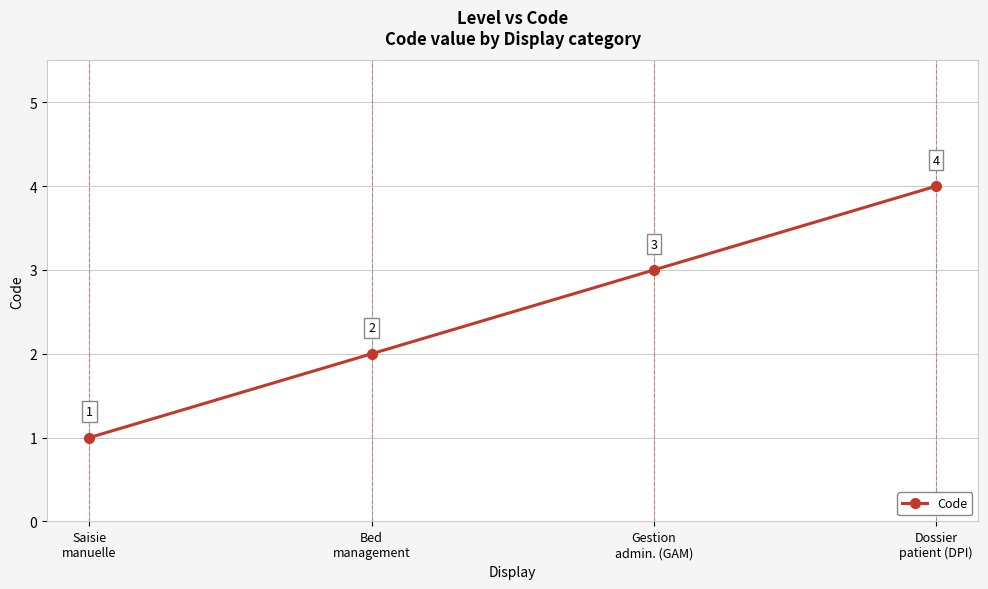

What is the value of the 4th point from the left?

4